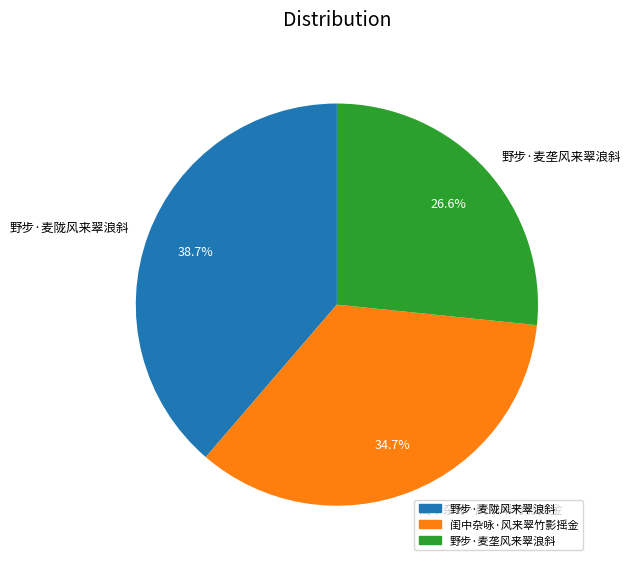

How many slices are in this pie chart?

3